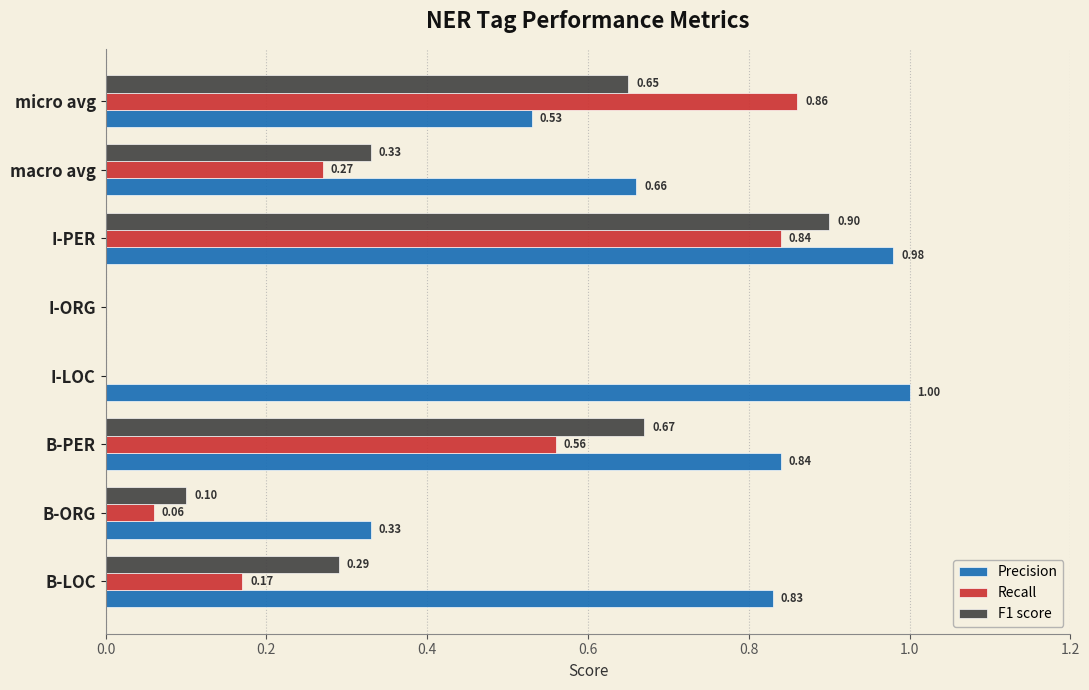

Where is Precision nearest to the value 0?

I-ORG